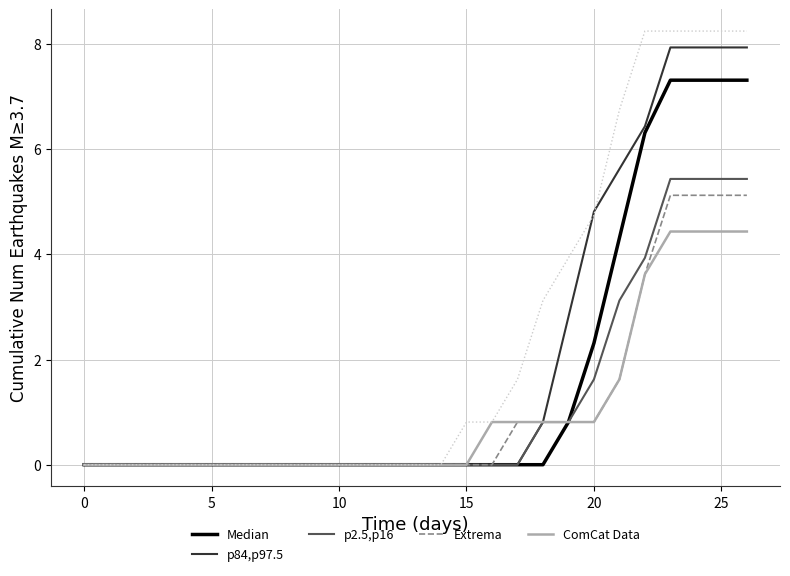

What is the highest value of the Extrema series?

5.1